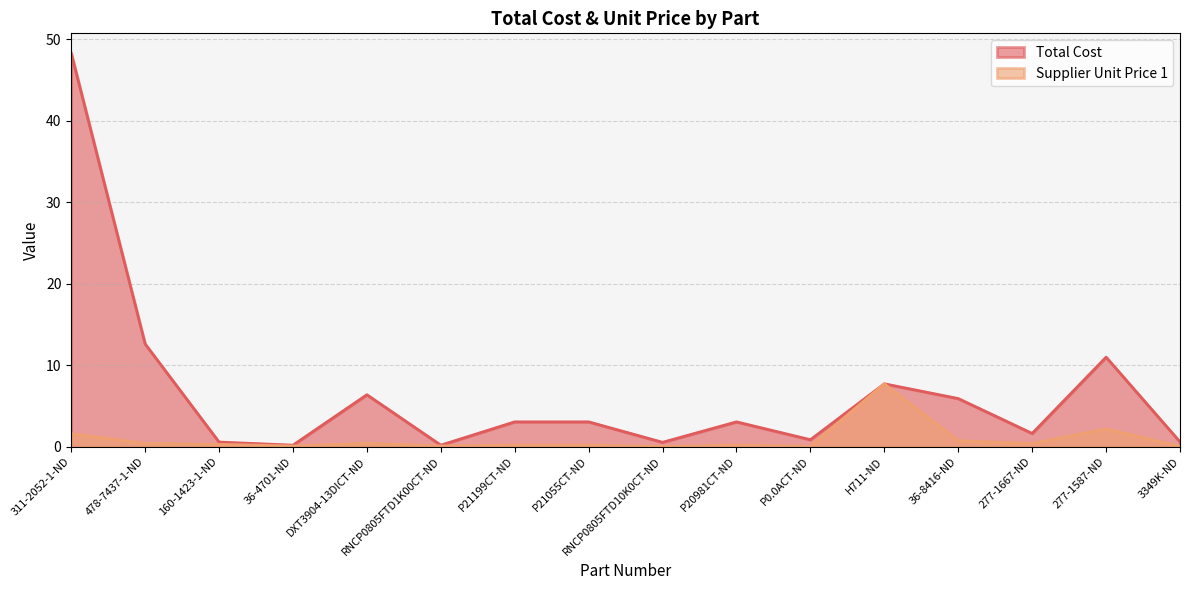

At which category does Supplier Unit Price 1 reach its first local peak?

DXT3904-13DICT-ND